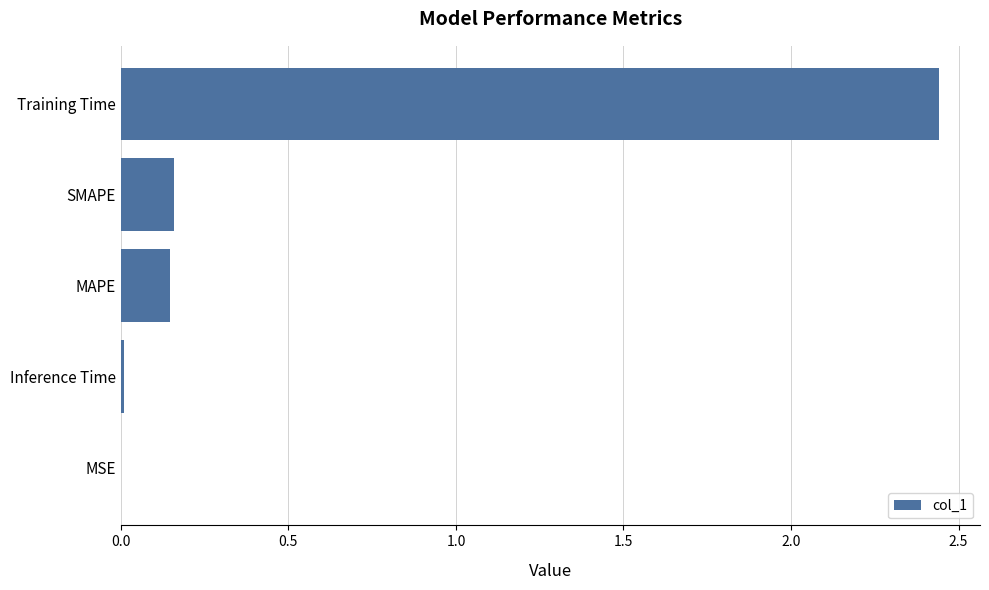

Is it true that the value at Inference Time is 0.0?

True